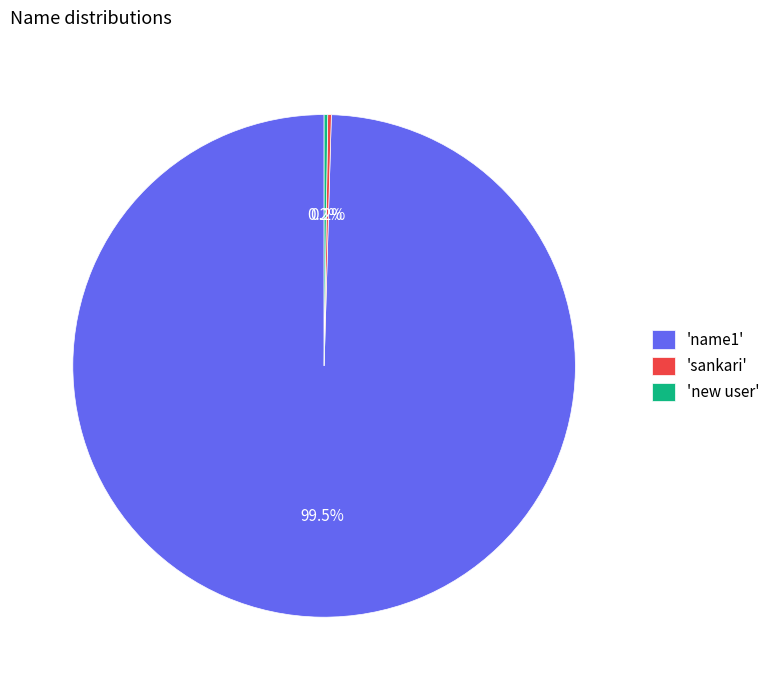

What is the largest slice in the pie chart?

'name1'